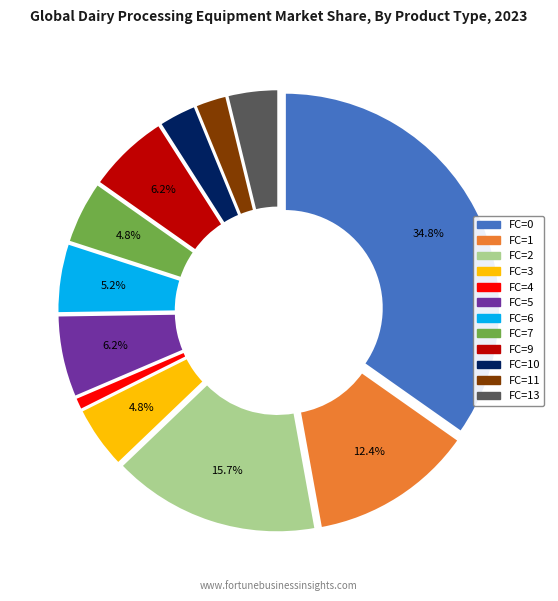

Is there a majority slice in this chart?

No